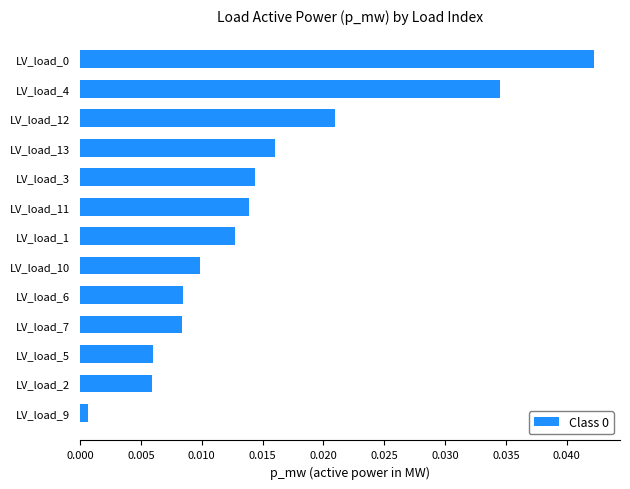

Between LV_load_1 and LV_load_7, which is larger?

LV_load_1